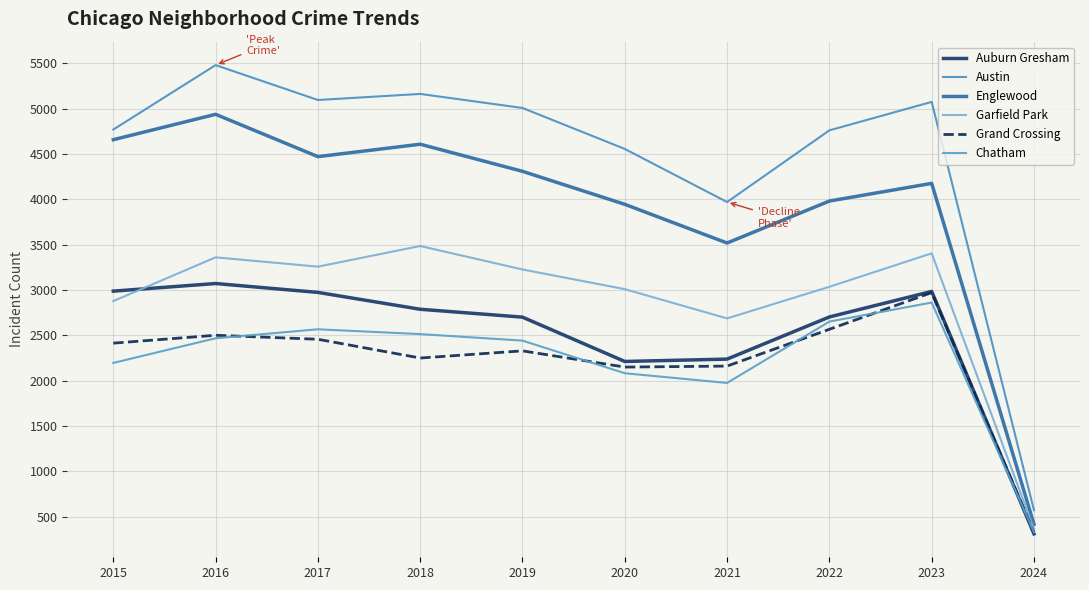

True or false: Englewood and Garfield Park intersect in this chart.

False